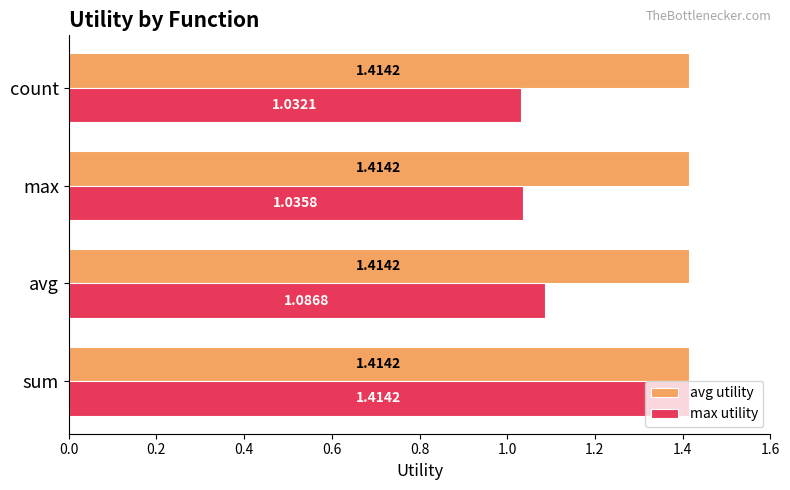

What is the sum of the avg utility values at sum and max?

2.8